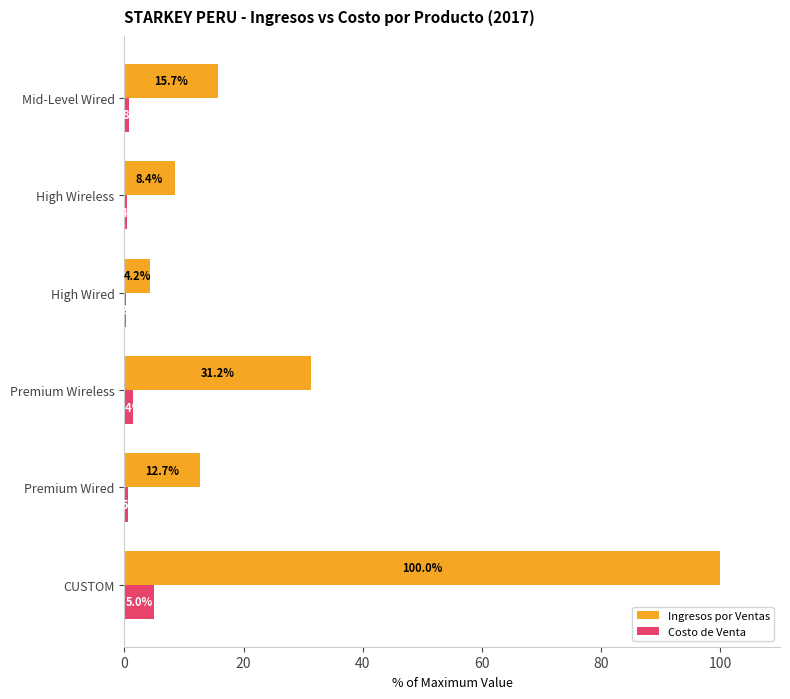

What are all the series names shown in the legend?

Ingresos por Ventas, Costo de Venta